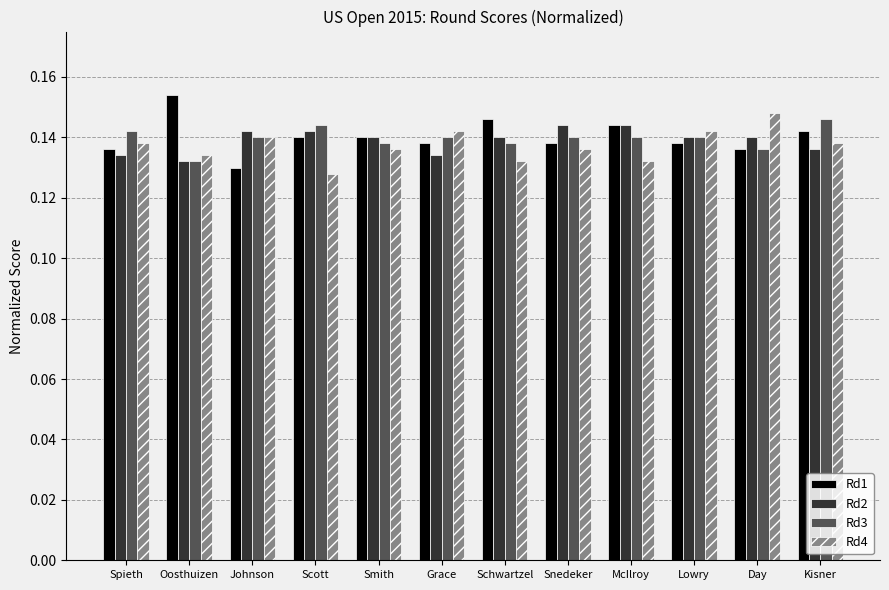

True or false: Rd4 has a value of 0.0 at Day.

False